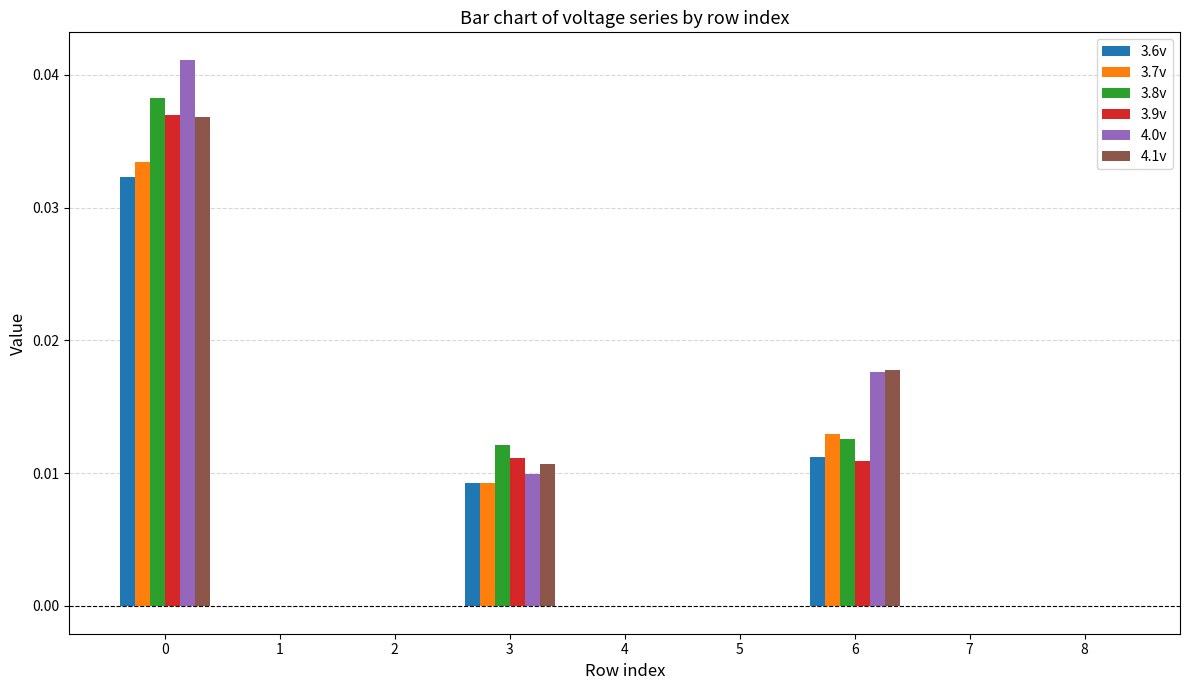

The 3.6v series shows 0.0 at 4. True or false?

True